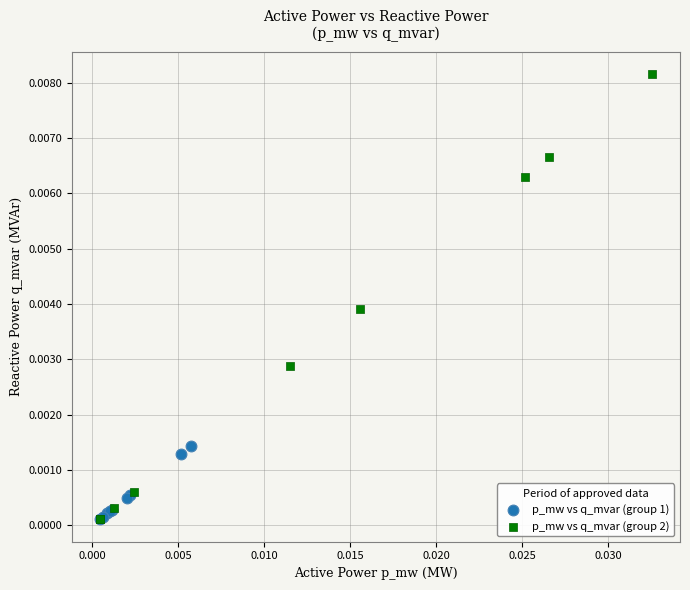

Which series contains the highest Y value?

p_mw vs q_mvar (group 2)